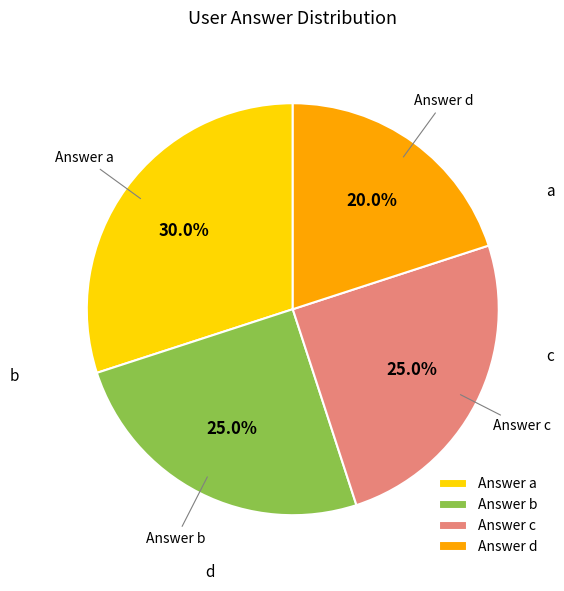

Does any single category account for the majority?

No